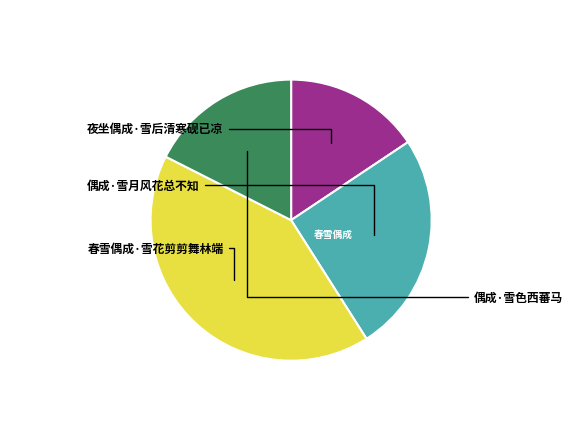

Does any single category account for the majority?

No